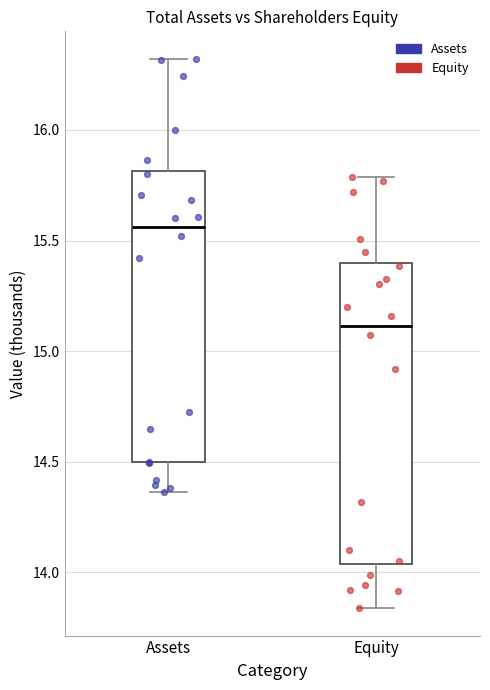

Reading left to right, read every box against the y-axis: the position of its median line, the range the box covers, and the ends of its whiskers. The values are not printed on the chart, so give them approximately, as read against the axis.

Assets: median 15.55, box 14.50 to 15.80, whiskers 14.35 to 16.30
Equity: median 15.10, box 14.05 to 15.40, whiskers 13.85 to 15.80